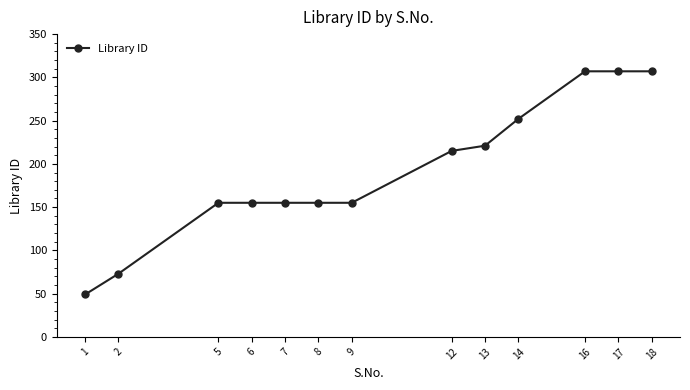

The chart shows a value of 155 at 6. True or false?

True